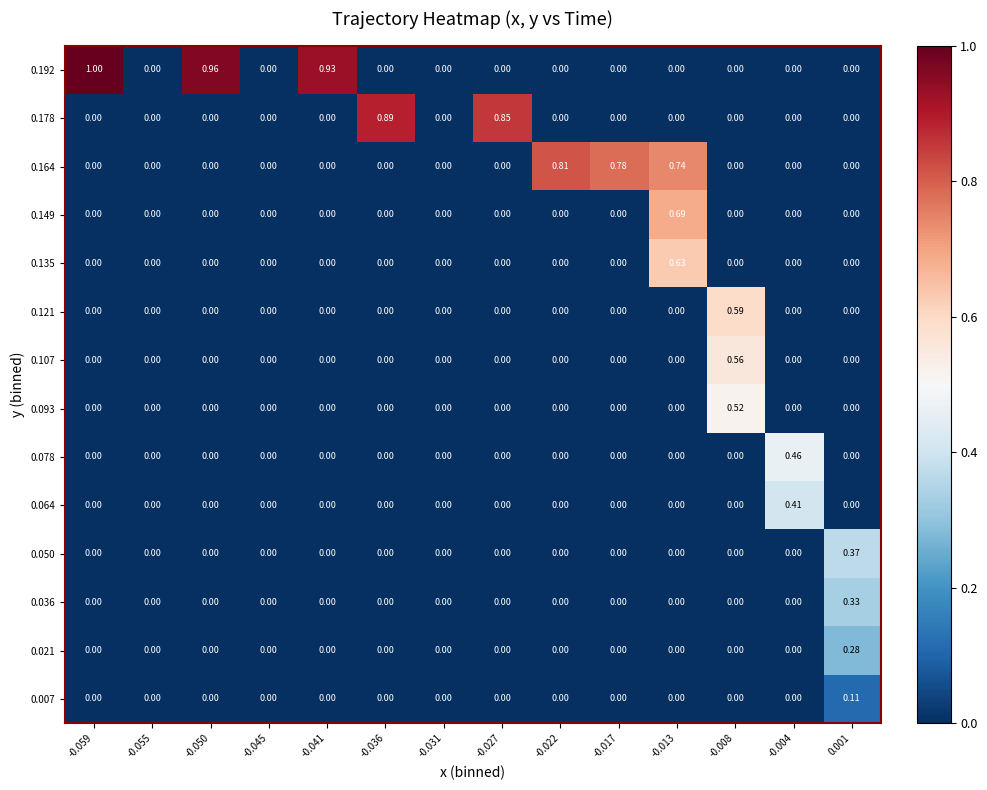

Count the number of data series in this chart.

14